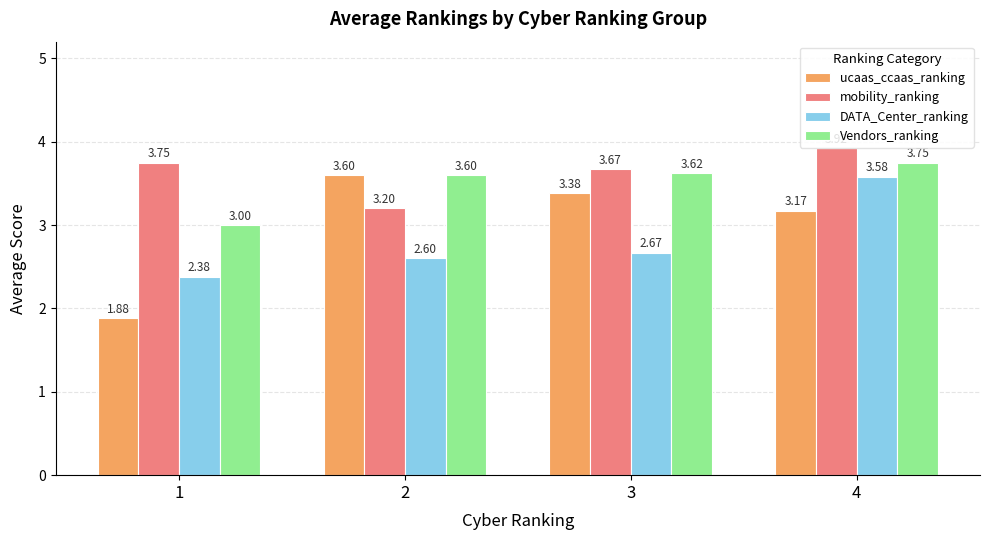

At which label is Vendors_ranking closest to 3?

1